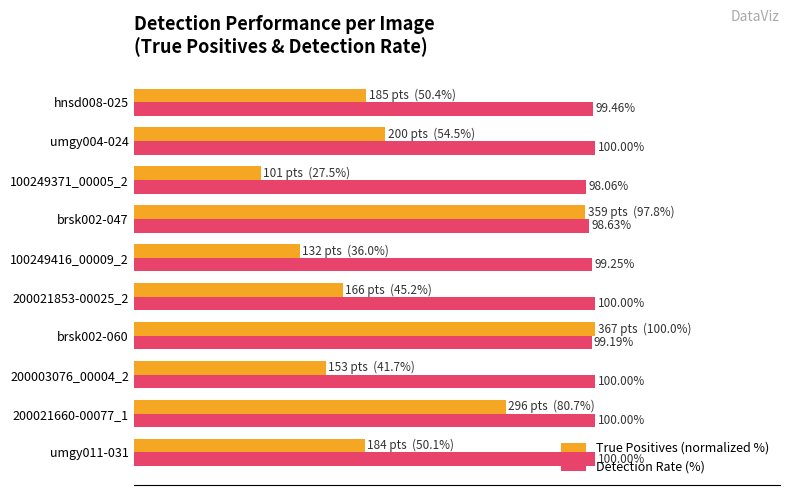

What are all the series names shown in the legend?

True Positives (normalized %), Detection Rate (%)